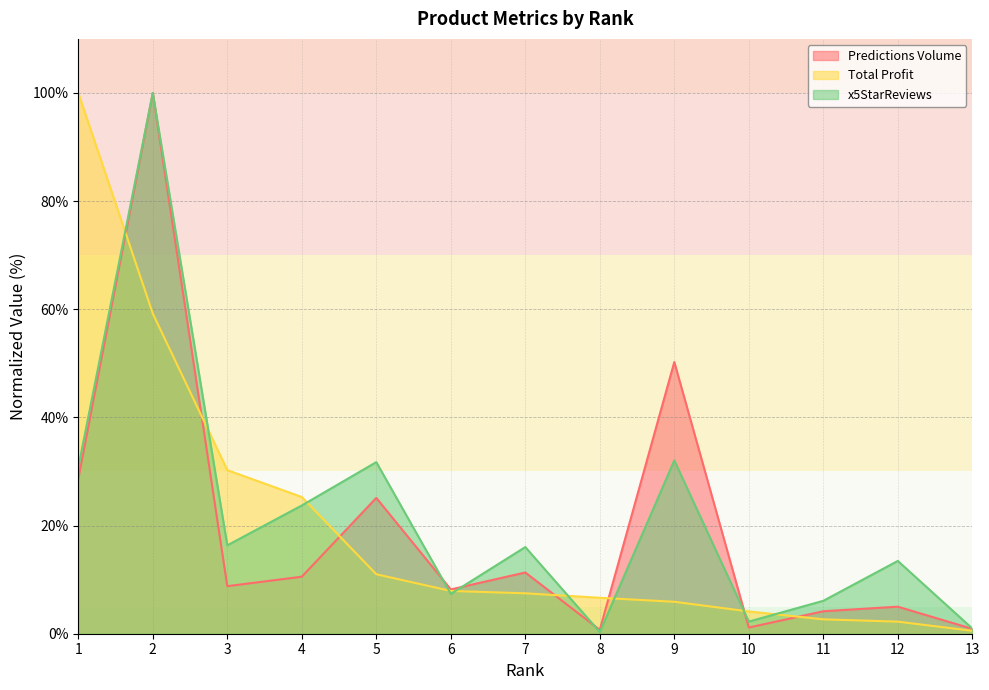

What is the maximum value shown in the chart?

100.0